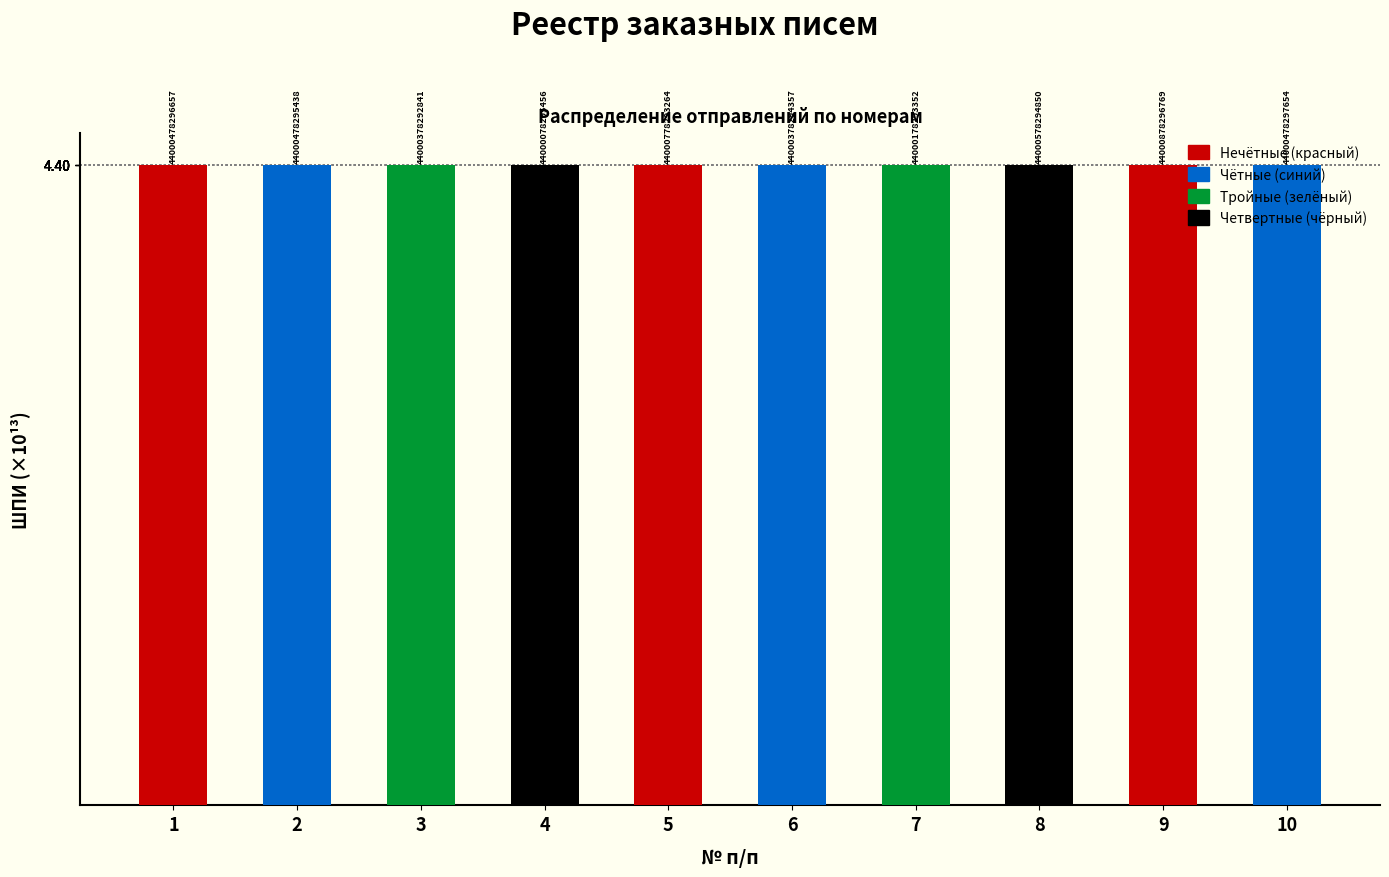

At which category does the chart reach its minimum across all series?

4